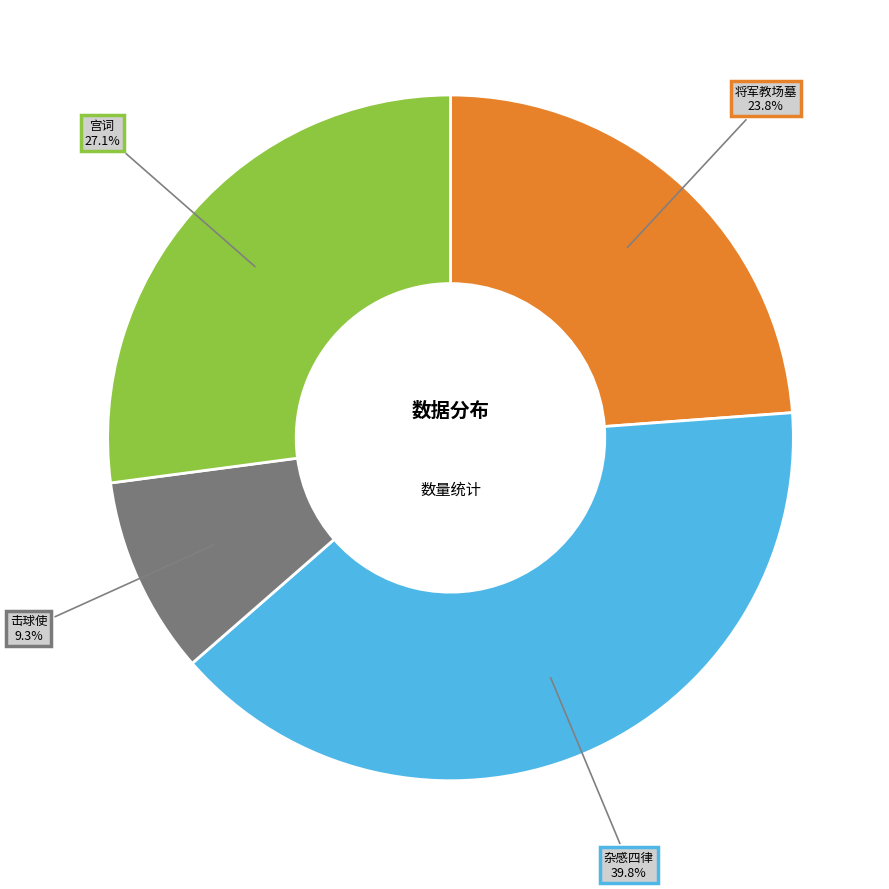

Is there any slice that represents more than half of the pie?

No